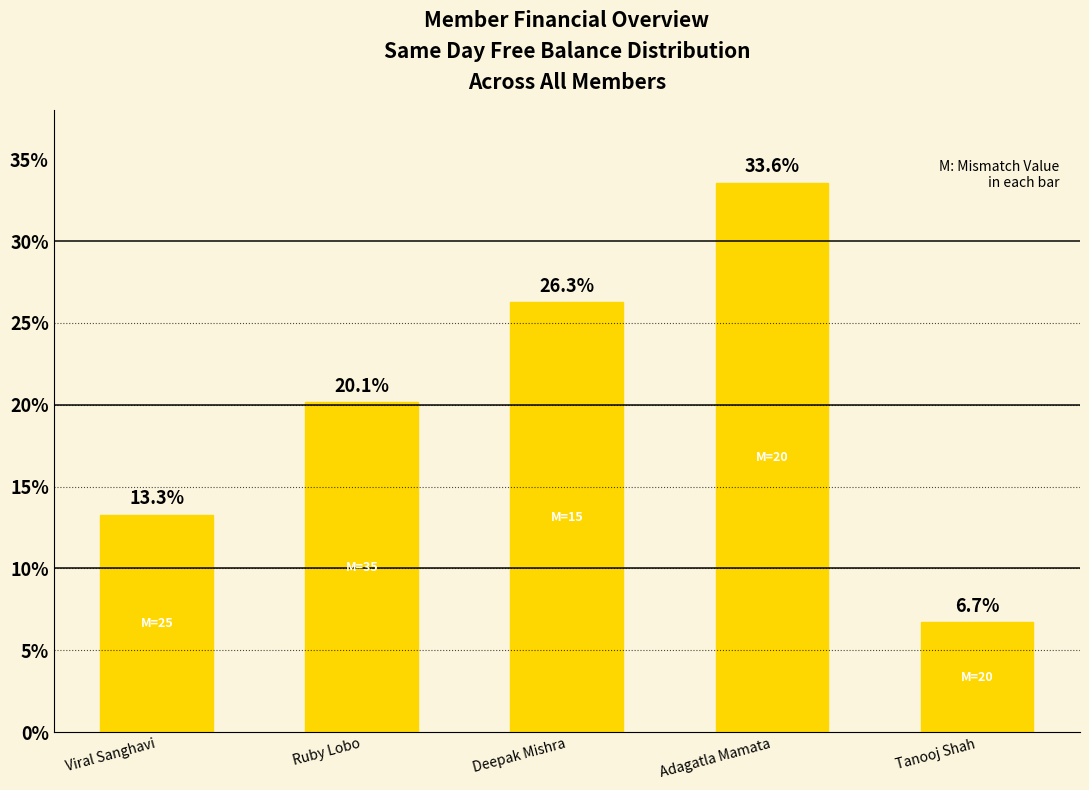

Reading left to right, extract all data points from this chart.

Viral Sanghavi=13.3	Ruby Lobo=20.1	Deepak Mishra=26.3	Adagatla Mamata=33.6	Tanooj Shah=6.7